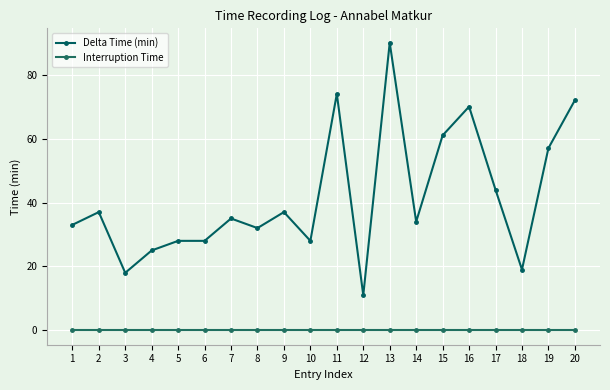

Where is Delta Time (min) nearest to the value 50?

17